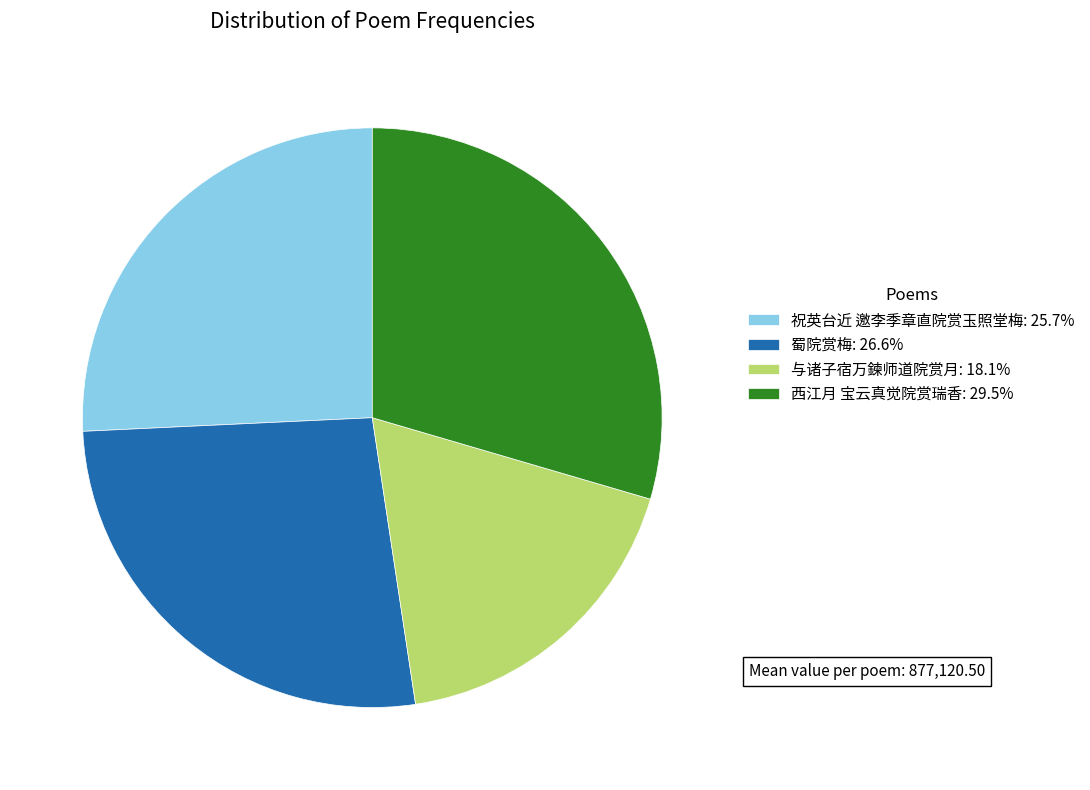

How many segments does this pie chart have?

4